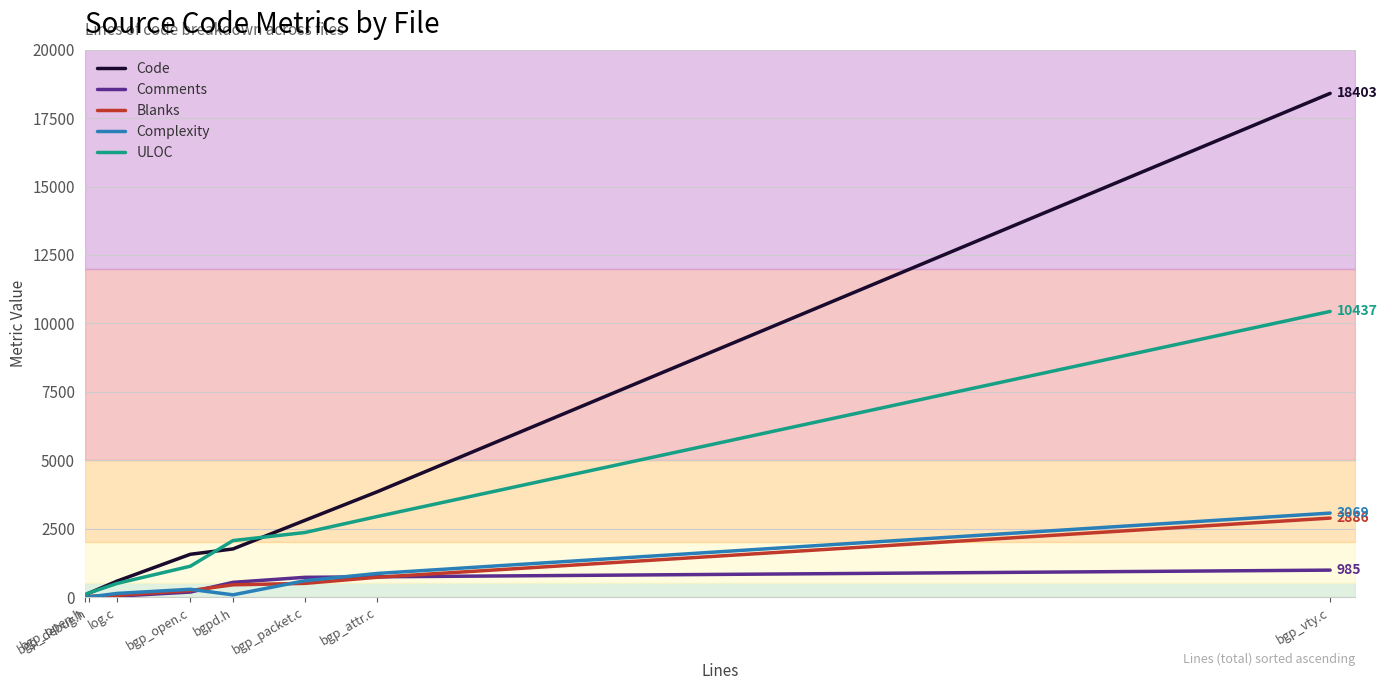

True or false: Comments and Code cross at least once.

False